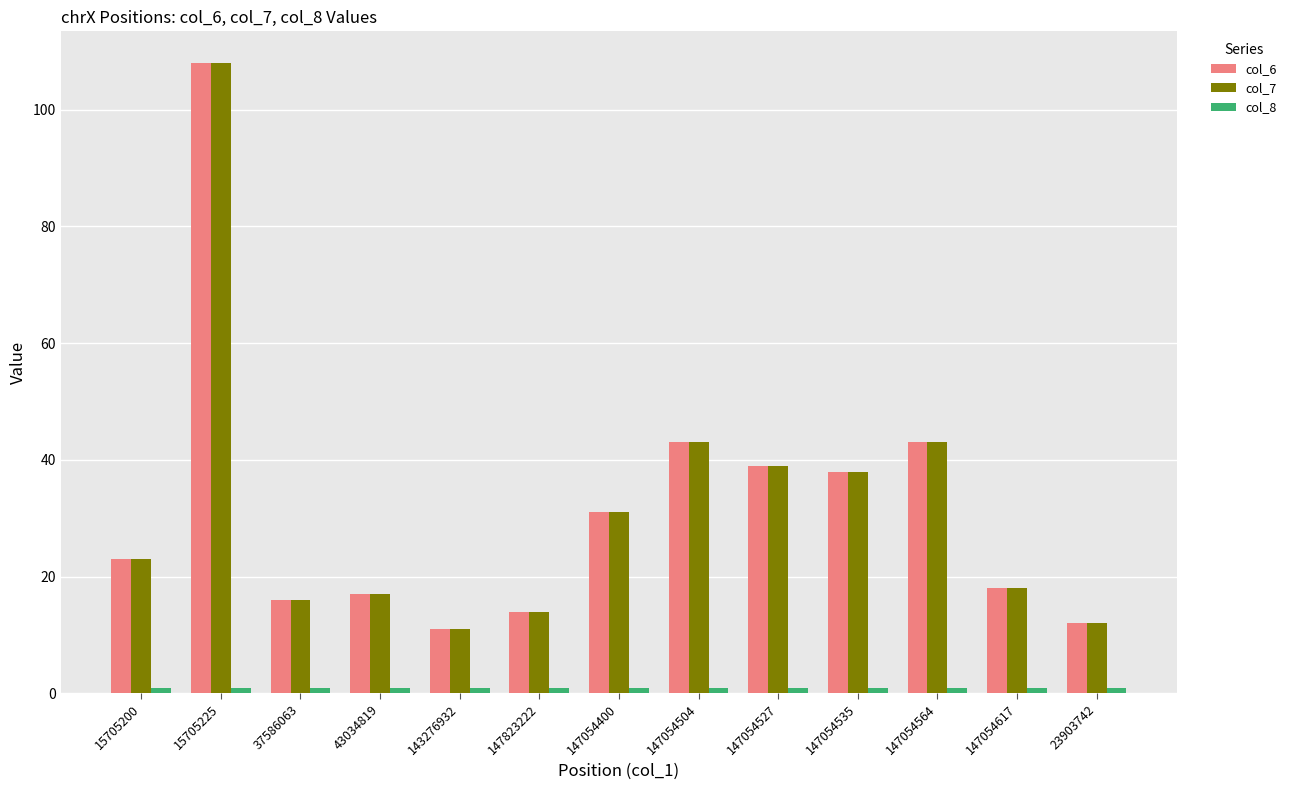

How many data points does each series have?

13